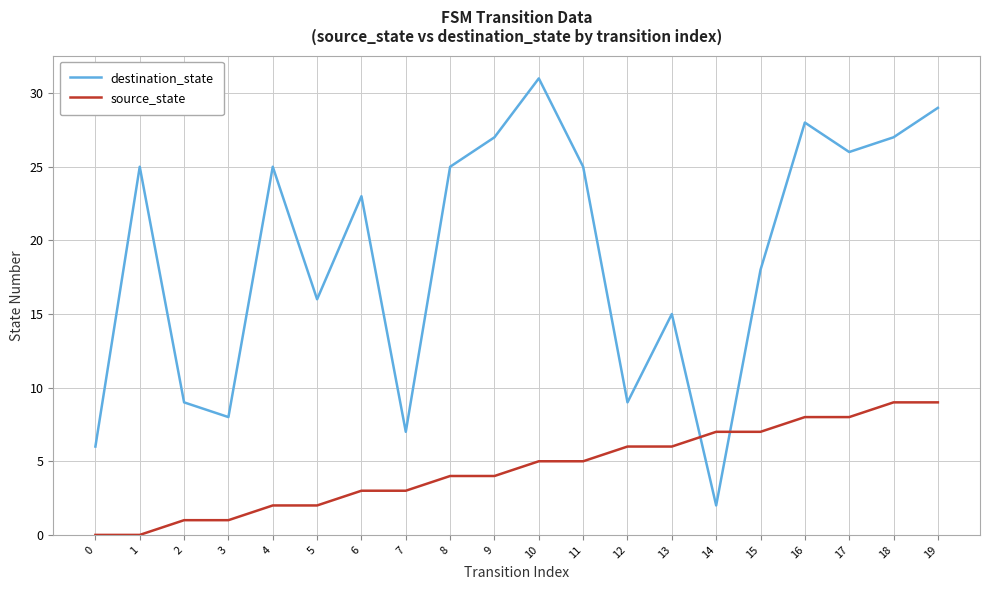

True or false: destination_state has a value of 27 at 9.

True